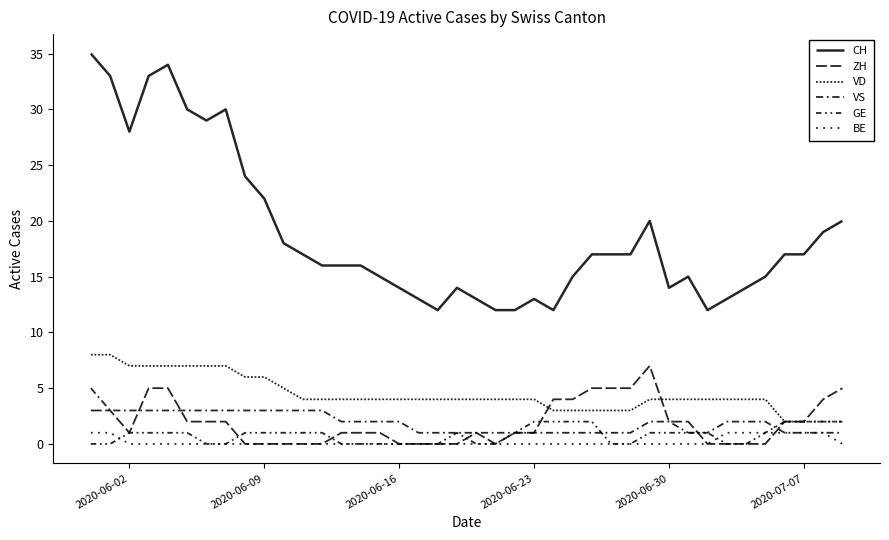

Is this an area chart (filled region under the line)?

No